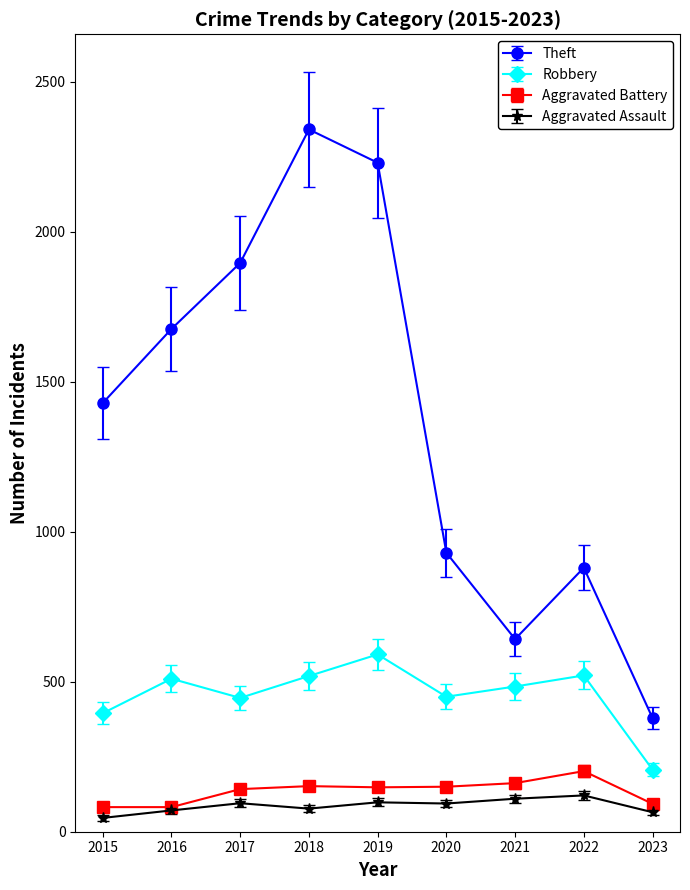

What is the smallest value displayed?

46